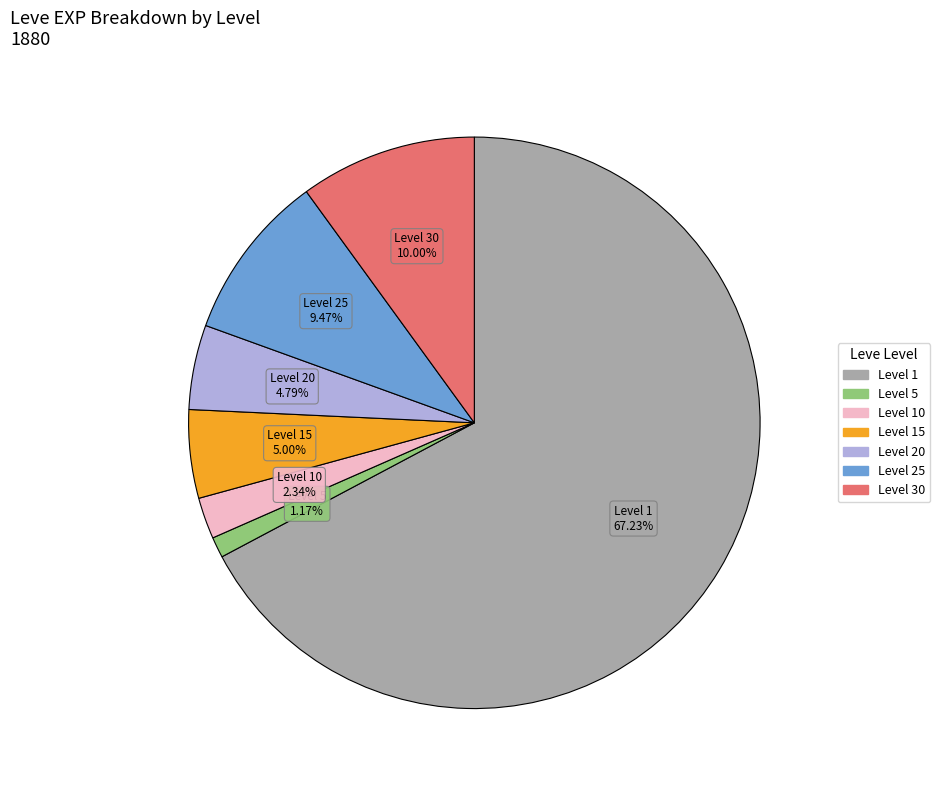

Is there a majority slice in this chart?

Yes